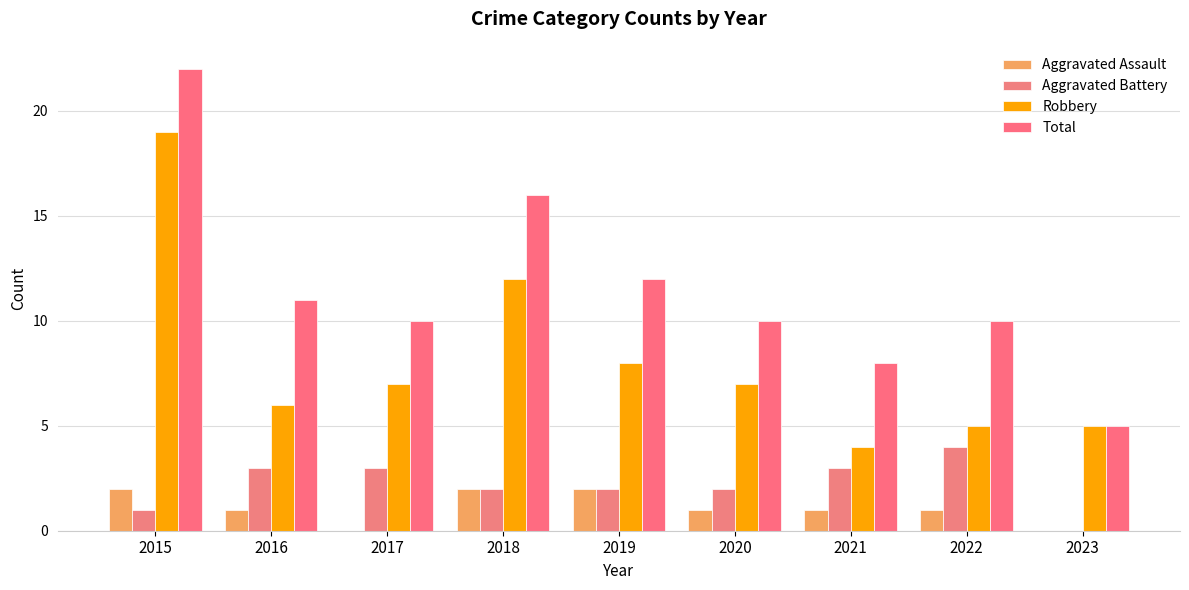

What is the difference between the maximum and minimum values in the Aggravated Battery series?

4